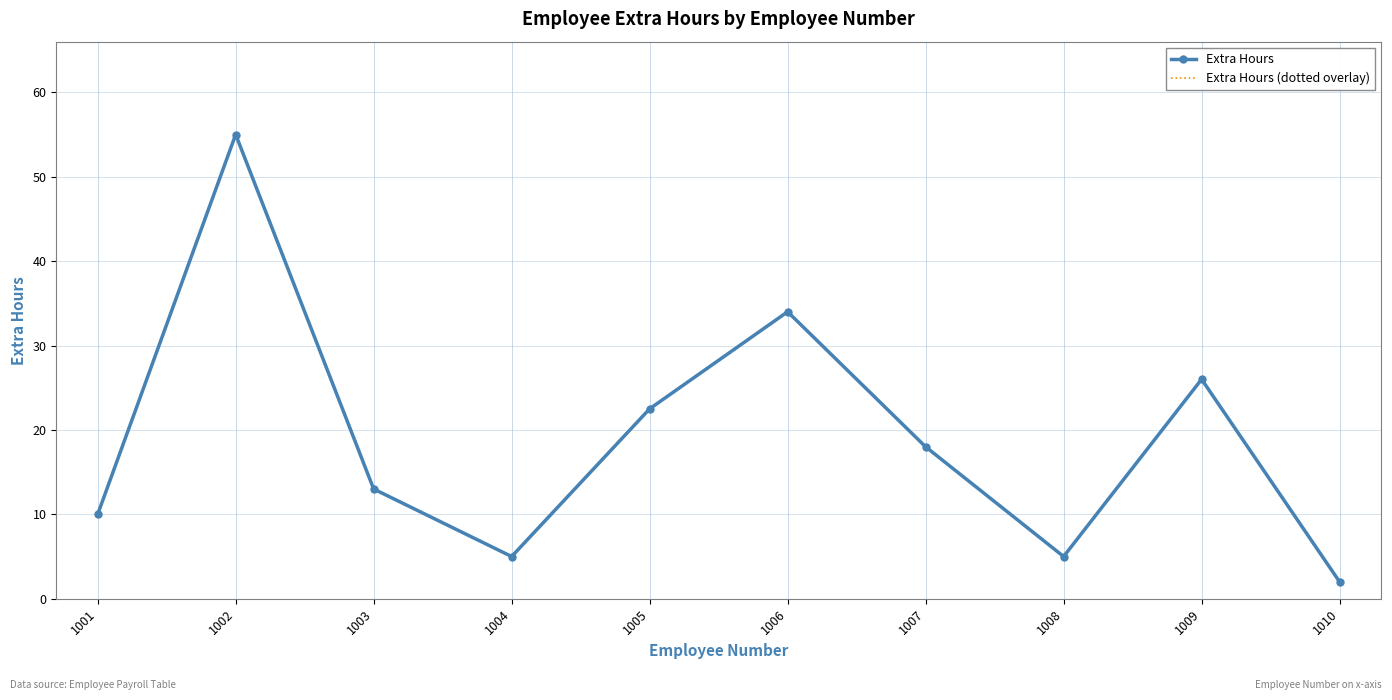

What is the approximate value of Extra Hours (dotted overlay) at 1007?

18.0